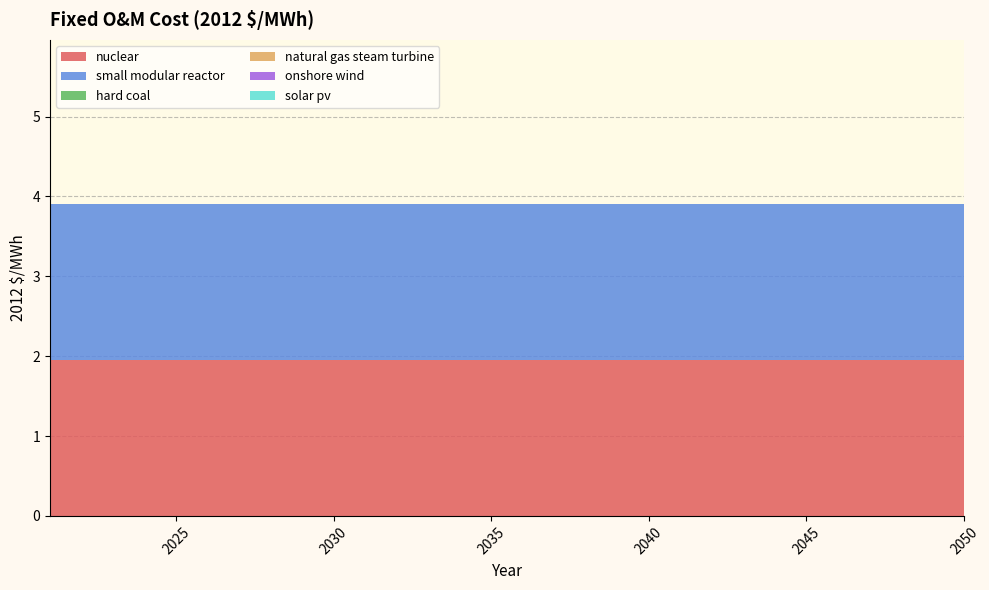

Reading left to right, what are all the values shown in this chart?

nuclear: 2021=1.9	2022=1.9	2023=1.9	2024=1.9	2025=1.9	2026=1.9	2027=1.9	2028=1.9	2029=1.9	2030=1.9	2031=1.9	2032=1.9	2033=1.9	2034=1.9	2035=1.9	2036=1.9	2037=1.9	2038=1.9	2039=1.9	2040=1.9	2041=1.9	2042=1.9	2043=1.9	2044=1.9	2045=1.9	2046=1.9	2047=1.9	2048=1.9	2049=1.9	2050=1.9
small modular reactor: 2021=1.9	2022=1.9	2023=1.9	2024=1.9	2025=1.9	2026=1.9	2027=1.9	2028=1.9	2029=1.9	2030=1.9	2031=1.9	2032=1.9	2033=1.9	2034=1.9	2035=1.9	2036=1.9	2037=1.9	2038=1.9	2039=1.9	2040=1.9	2041=1.9	2042=1.9	2043=1.9	2044=1.9	2045=1.9	2046=1.9	2047=1.9	2048=1.9	2049=1.9	2050=1.9
hard coal: 2021=0.0	2022=0.0	2023=0.0	2024=0.0	2025=0.0	2026=0.0	2027=0.0	2028=0.0	2029=0.0	2030=0.0	2031=0.0	2032=0.0	2033=0.0	2034=0.0	2035=0.0	2036=0.0	2037=0.0	2038=0.0	2039=0.0	2040=0.0	2041=0.0	2042=0.0	2043=0.0	2044=0.0	2045=0.0	2046=0.0	2047=0.0	2048=0.0	2049=0.0	2050=0.0
natural gas steam turbine: 2021=0.0	2022=0.0	2023=0.0	2024=0.0	2025=0.0	2026=0.0	2027=0.0	2028=0.0	2029=0.0	2030=0.0	2031=0.0	2032=0.0	2033=0.0	2034=0.0	2035=0.0	2036=0.0	2037=0.0	2038=0.0	2039=0.0	2040=0.0	2041=0.0	2042=0.0	2043=0.0	2044=0.0	2045=0.0	2046=0.0	2047=0.0	2048=0.0	2049=0.0	2050=0.0
onshore wind: 2021=0.0	2022=0.0	2023=0.0	2024=0.0	2025=0.0	2026=0.0	2027=0.0	2028=0.0	2029=0.0	2030=0.0	2031=0.0	2032=0.0	2033=0.0	2034=0.0	2035=0.0	2036=0.0	2037=0.0	2038=0.0	2039=0.0	2040=0.0	2041=0.0	2042=0.0	2043=0.0	2044=0.0	2045=0.0	2046=0.0	2047=0.0	2048=0.0	2049=0.0	2050=0.0
solar pv: 2021=0.0	2022=0.0	2023=0.0	2024=0.0	2025=0.0	2026=0.0	2027=0.0	2028=0.0	2029=0.0	2030=0.0	2031=0.0	2032=0.0	2033=0.0	2034=0.0	2035=0.0	2036=0.0	2037=0.0	2038=0.0	2039=0.0	2040=0.0	2041=0.0	2042=0.0	2043=0.0	2044=0.0	2045=0.0	2046=0.0	2047=0.0	2048=0.0	2049=0.0	2050=0.0